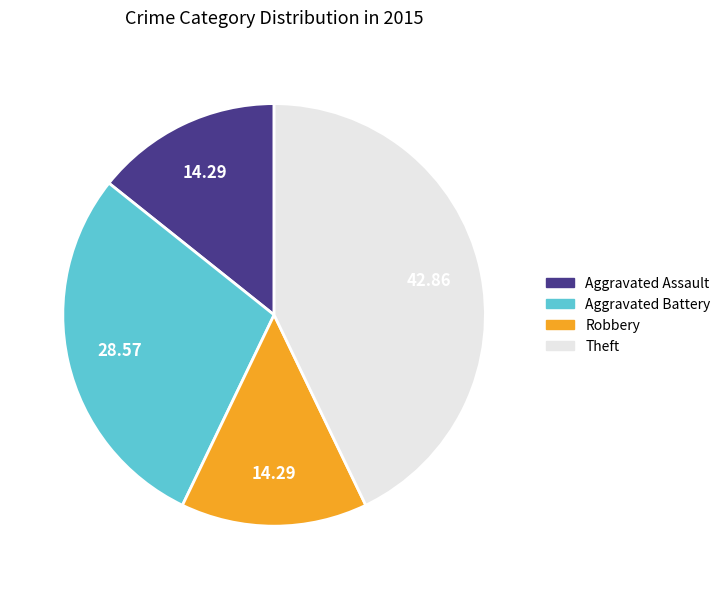

Combined, do Aggravated Assault and Robbery account for over 50%?

No